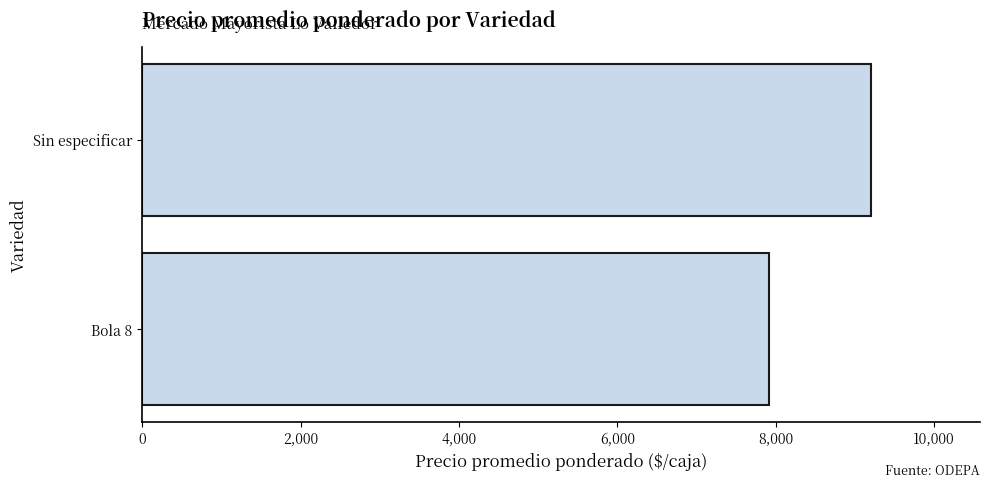

What is the difference between the maximum and minimum values?

1283